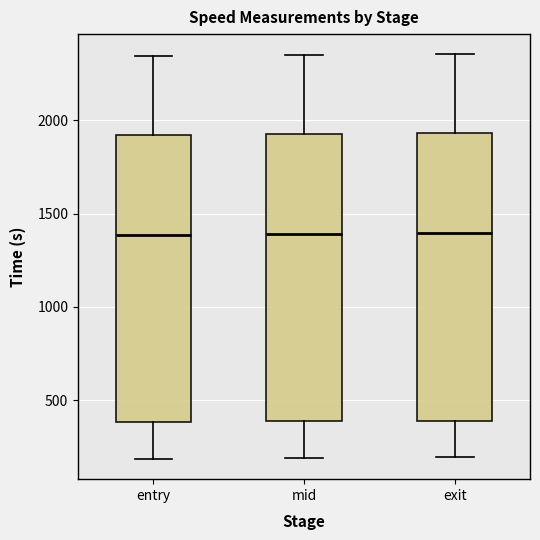

Reading left to right, read every box against the y-axis: the position of its median line, the range the box covers, and the ends of its whiskers. The values are not printed on the chart, so give them approximately, as read against the axis.

entry: median 1400, box 400 to 1900, whiskers 200 to 2350
mid: median 1400, box 400 to 1950, whiskers 200 to 2350
exit: median 1400, box 400 to 1950, whiskers 200 to 2350